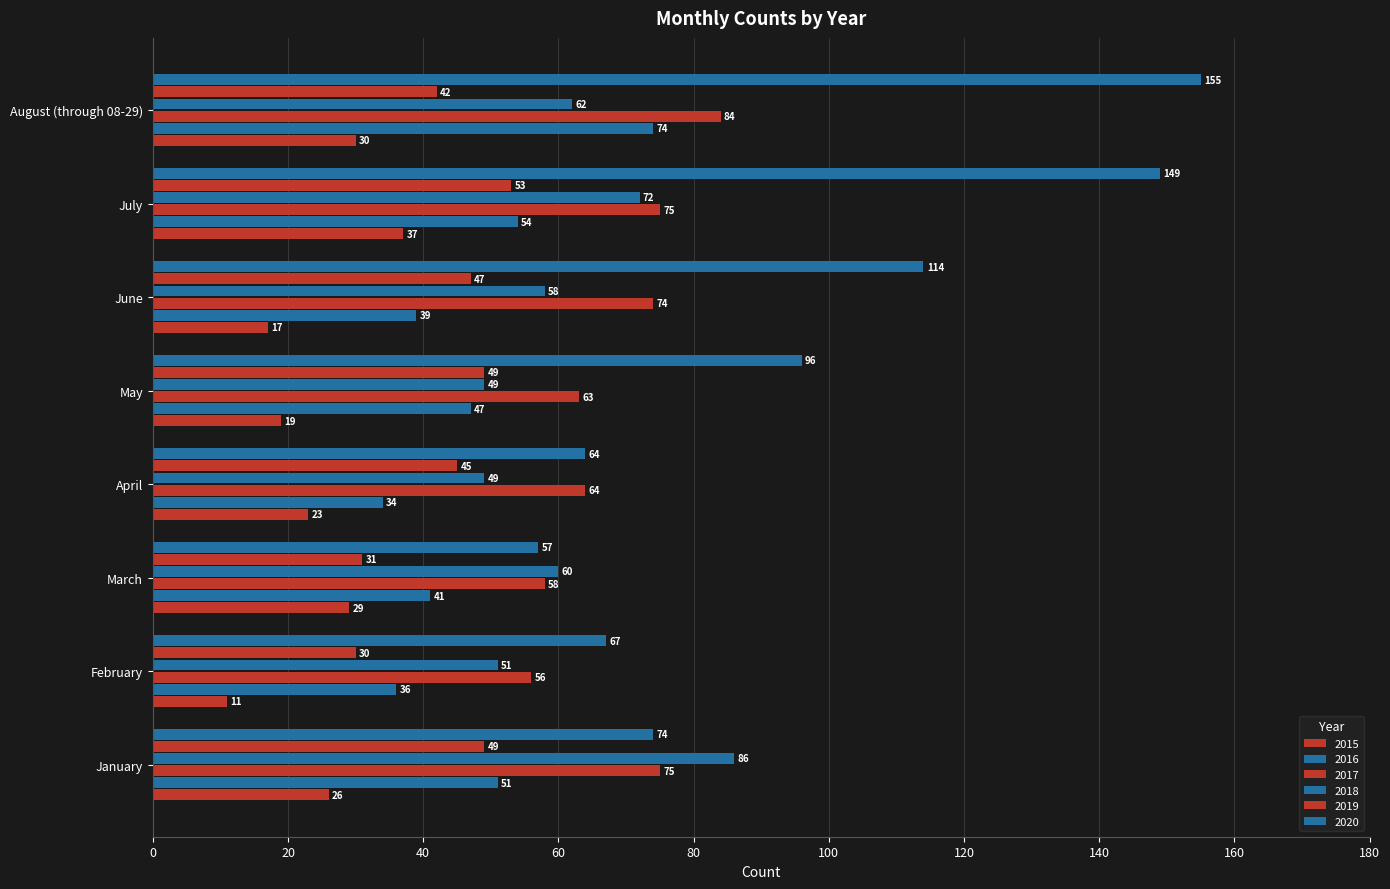

Which category has the lowest value in the 2020 series?

March